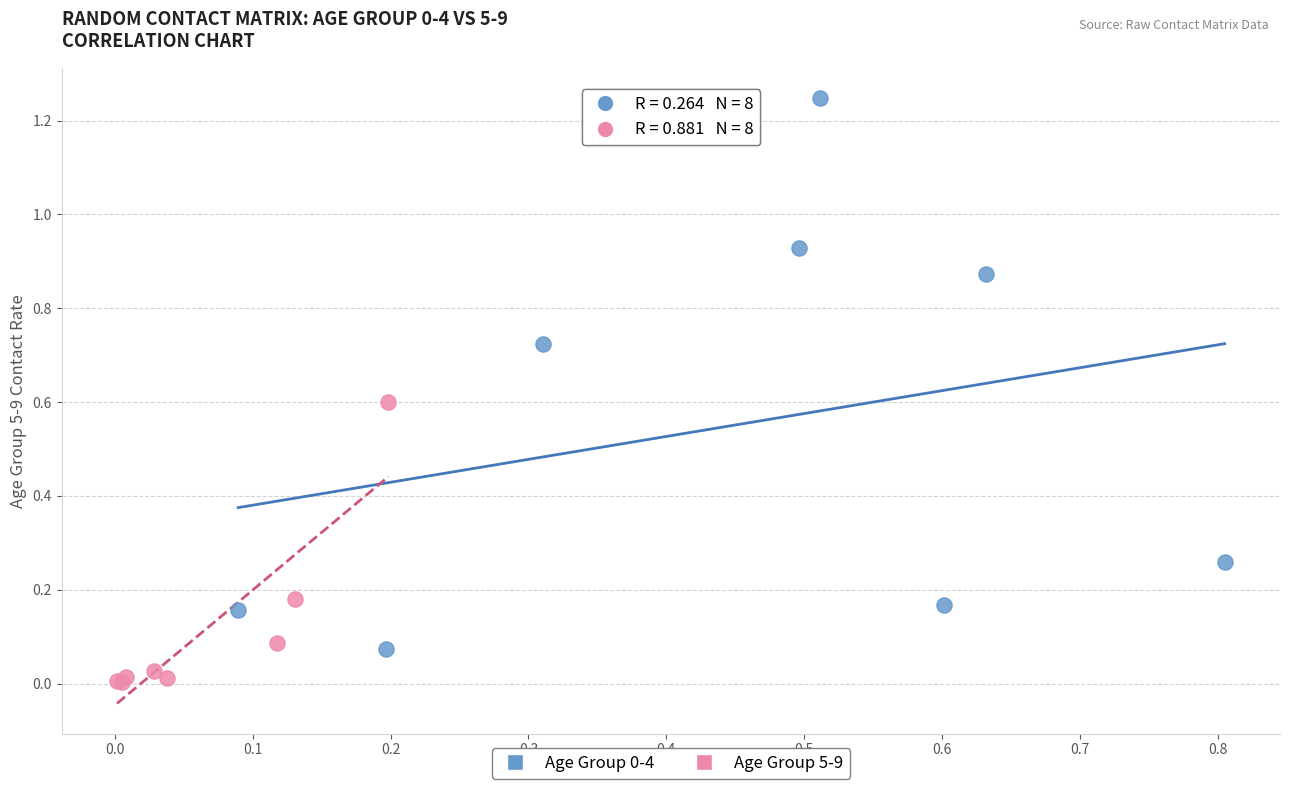

Which series contains the lowest Y value?

Age Group 5-9